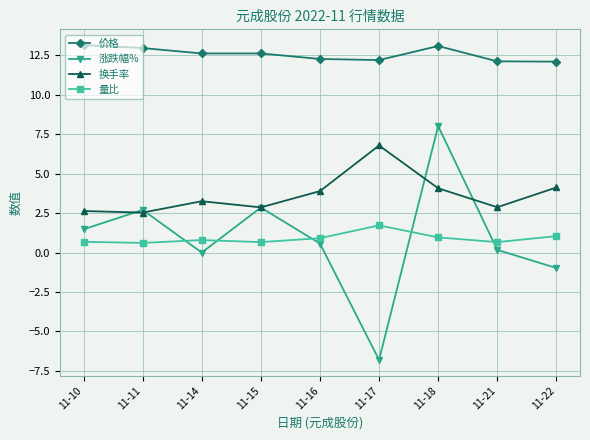

Which series has the largest range (max minus min)?

涨跌幅%